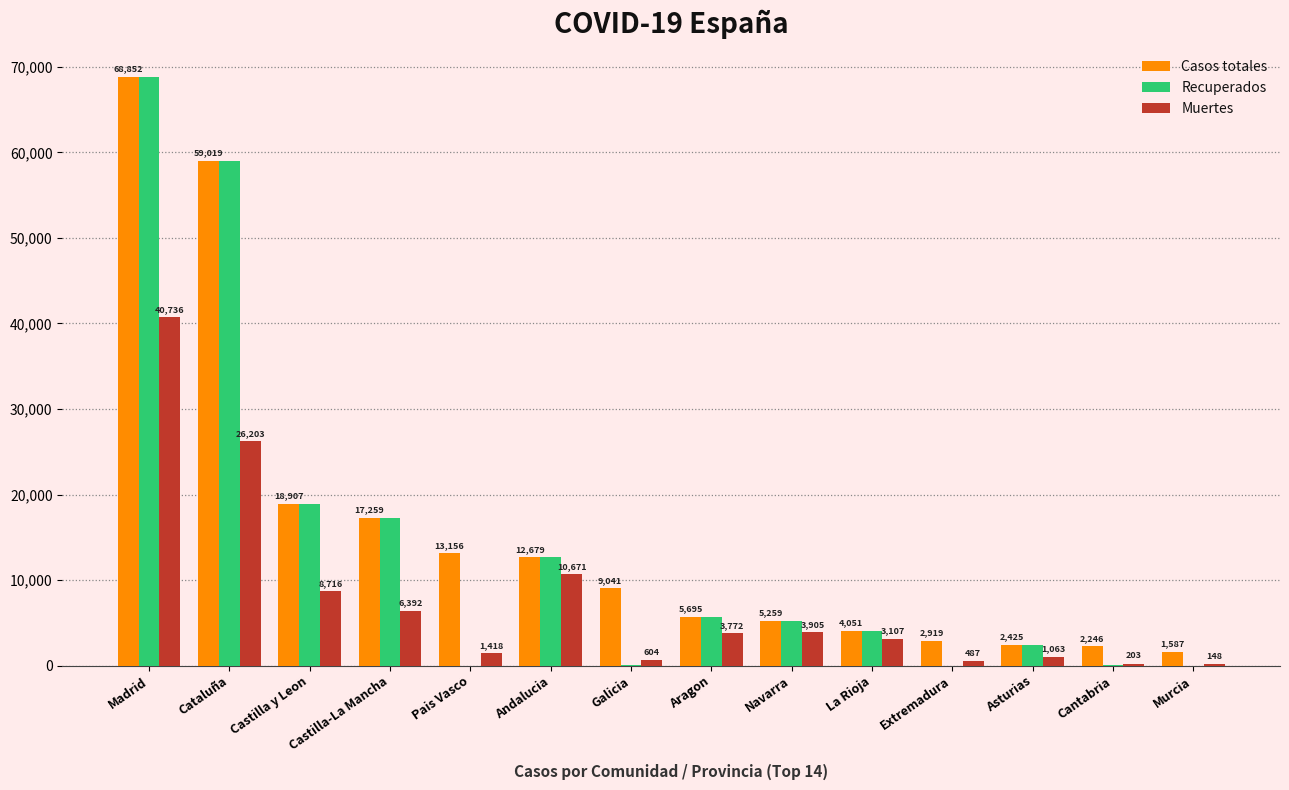

True or false: Recuperados has a value of -24079 at Pais Vasco.

False